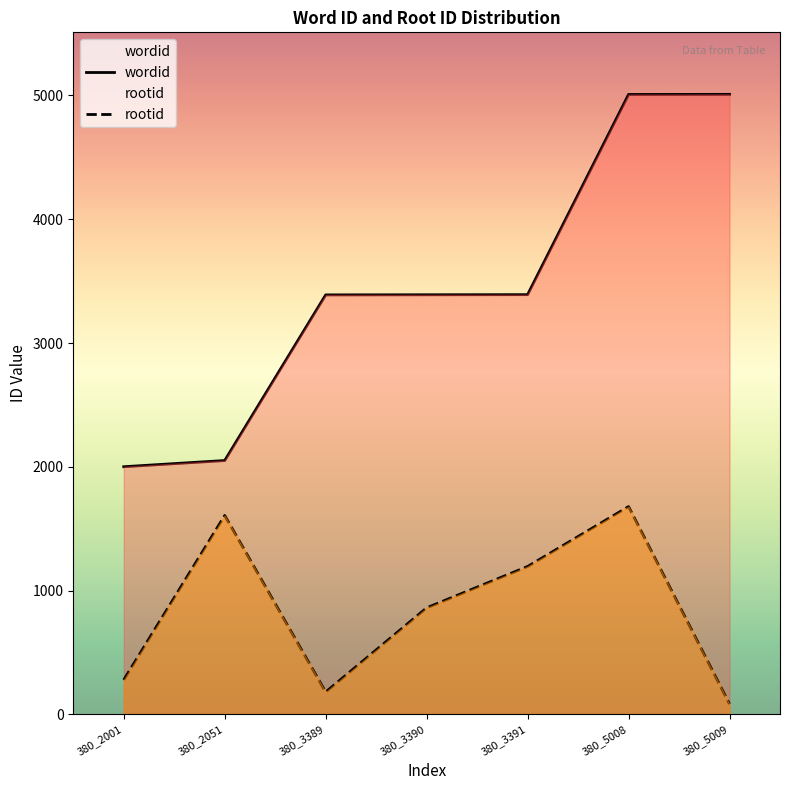

What is the value of the wordid point at the 7th from the left?

5009